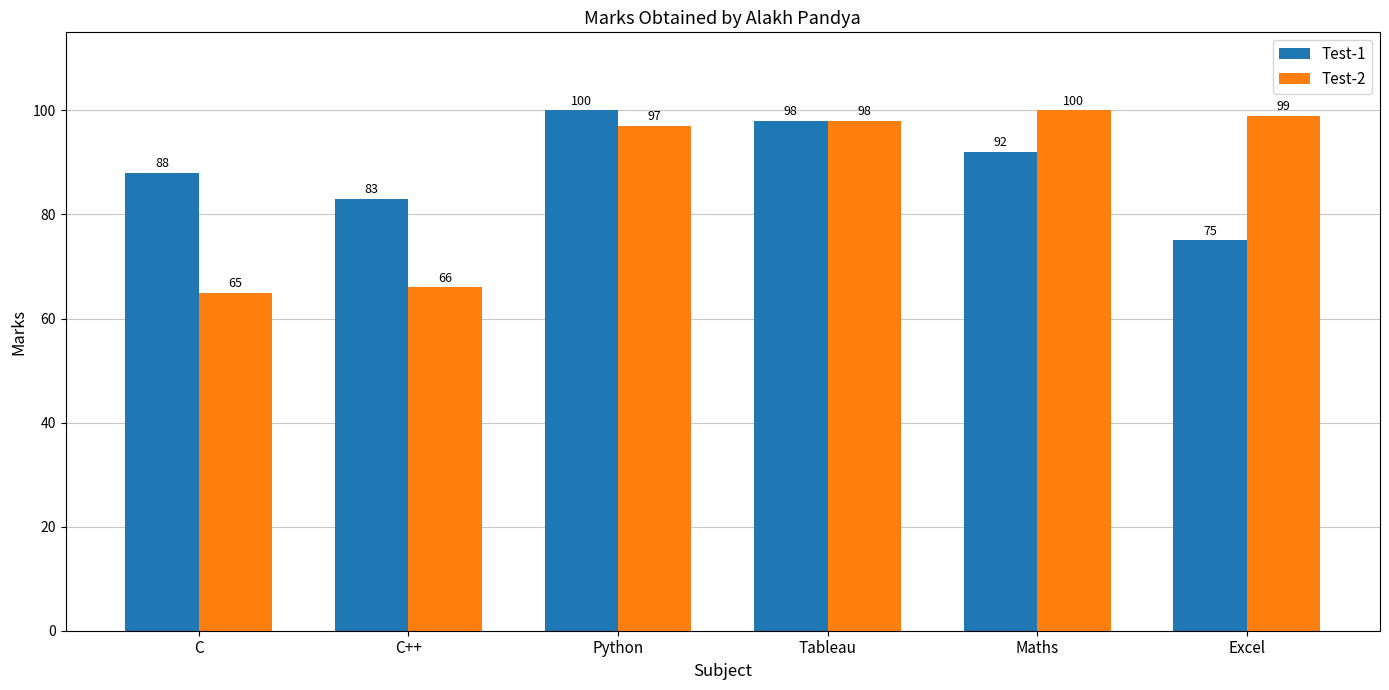

Reading left to right, extract all data points from this chart.

Test-1: 88	83	100	98	92	75
Test-2: 65	66	97	98	100	99